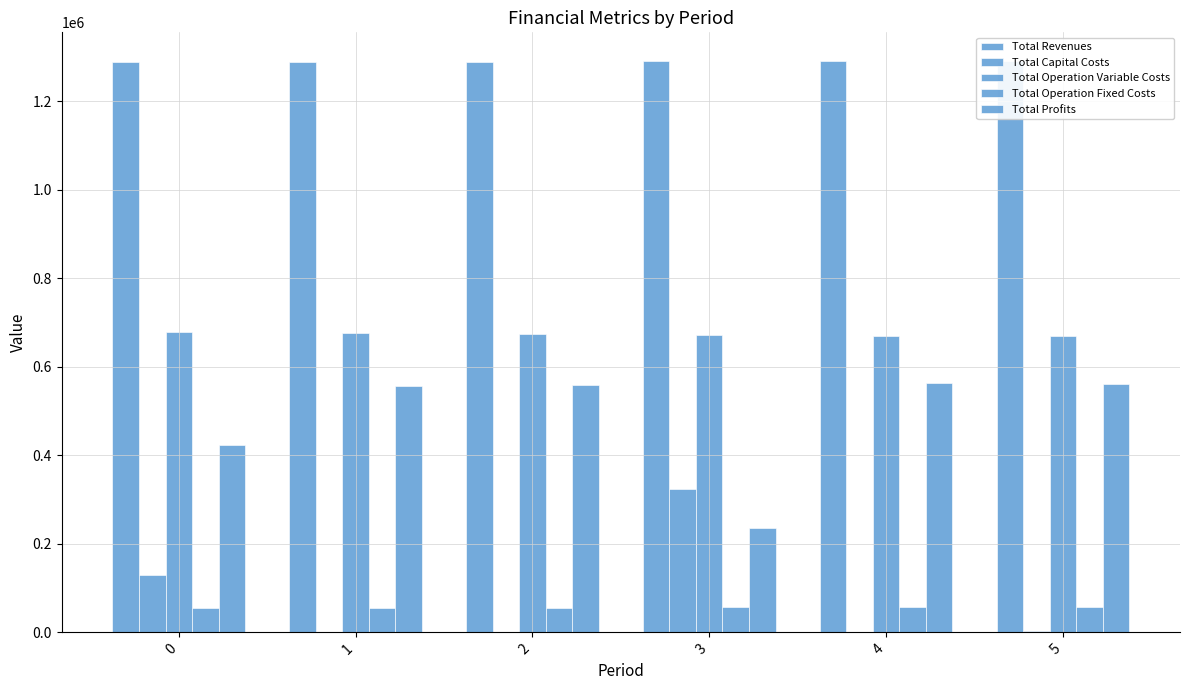

What is the sum of the Total Capital Costs values at 5 and 2?

4352.0